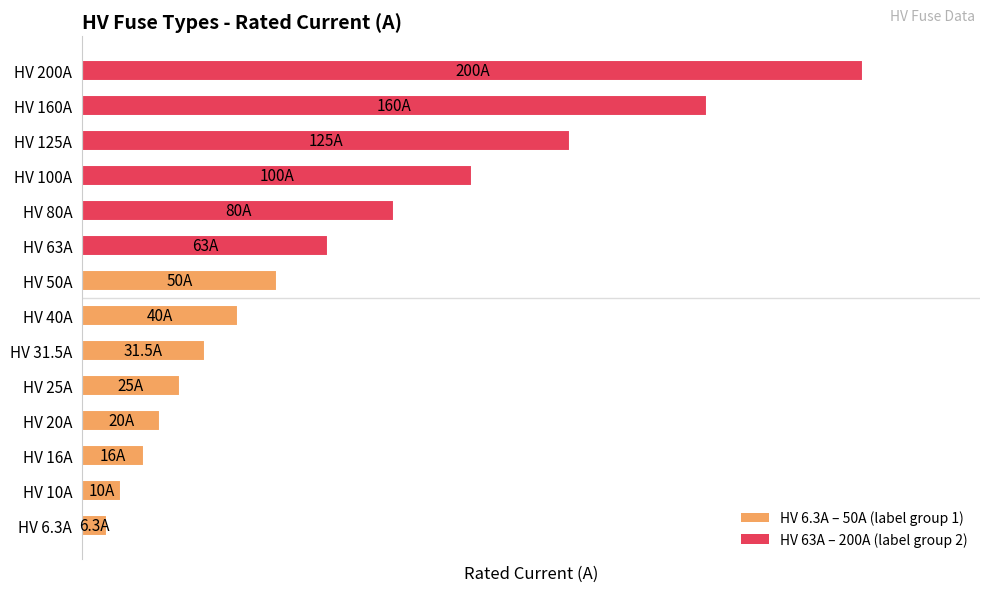

Does the chart contain any negative values?

No